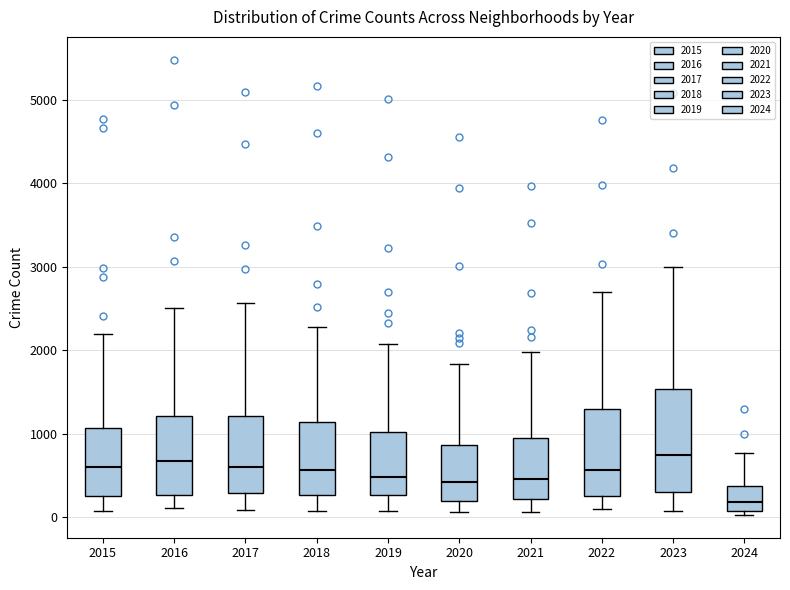

Reading left to right, transcribe this box plot: for each box, give where its median line is, the range the box spans, and where its two whiskers end, as read against the y-axis. The values are not printed on the chart, so give them approximately, as read against the axis.

2015: median 600, box 300 to 1100, whiskers 100 to 2200
2016: median 700, box 300 to 1200, whiskers 100 to 2500
2017: median 600, box 300 to 1200, whiskers 100 to 2600
2018: median 600, box 300 to 1100, whiskers 100 to 2300
2019: median 500, box 300 to 1000, whiskers 100 to 2100
2020: median 400, box 200 to 900, whiskers 100 to 1800
2021: median 500, box 200 to 900, whiskers 100 to 2000
2022: median 600, box 300 to 1300, whiskers 100 to 2700
2023: median 700, box 300 to 1500, whiskers 100 to 3000
2024: median 200, box 100 to 400, whiskers 0 to 800